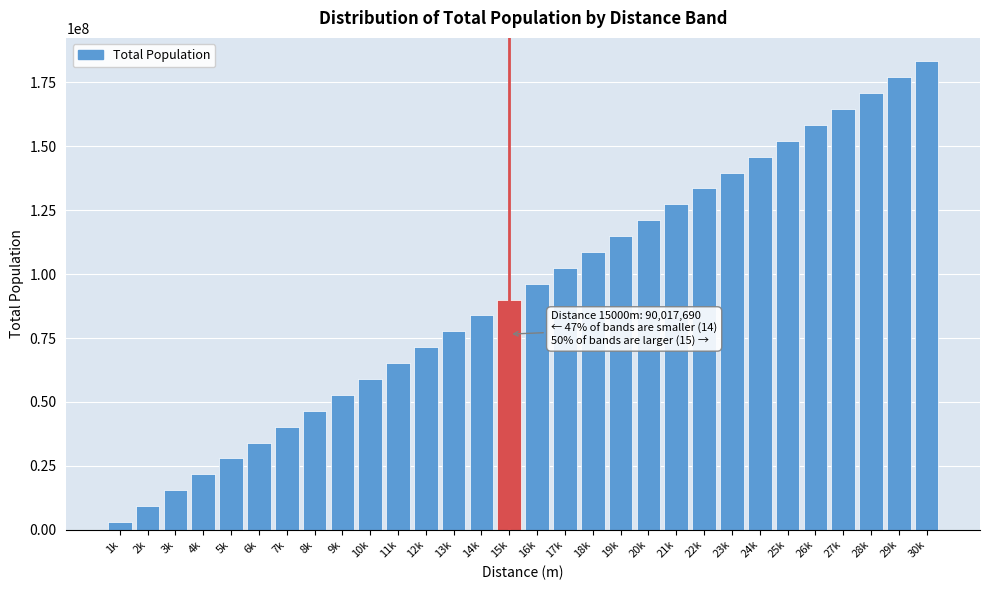

Reading right to left, transcribe all the data shown in this chart.

30k=183138999.6	29k=176930935.1	28k=170722866.8	27k=164514794.7	26k=158306719.1	25k=152098640.1	24k=145890557.7	23k=139682472.1	22k=133474383.5	21k=127266292.1	20k=121058197.8	19k=114850100.9	18k=108642001.5	17k=102433899.8	16k=96225795.8	15k=90017689.7	14k=83809581.7	13k=77601471.9	12k=71393360.3	11k=65185247.2	10k=58977132.7	9k=52769016.9	8k=46560900.0	7k=40352782.0	6k=34144663.2	5k=27936543.6	4k=21728423.5	3k=15520302.8	2k=9312181.8	1k=3104060.6